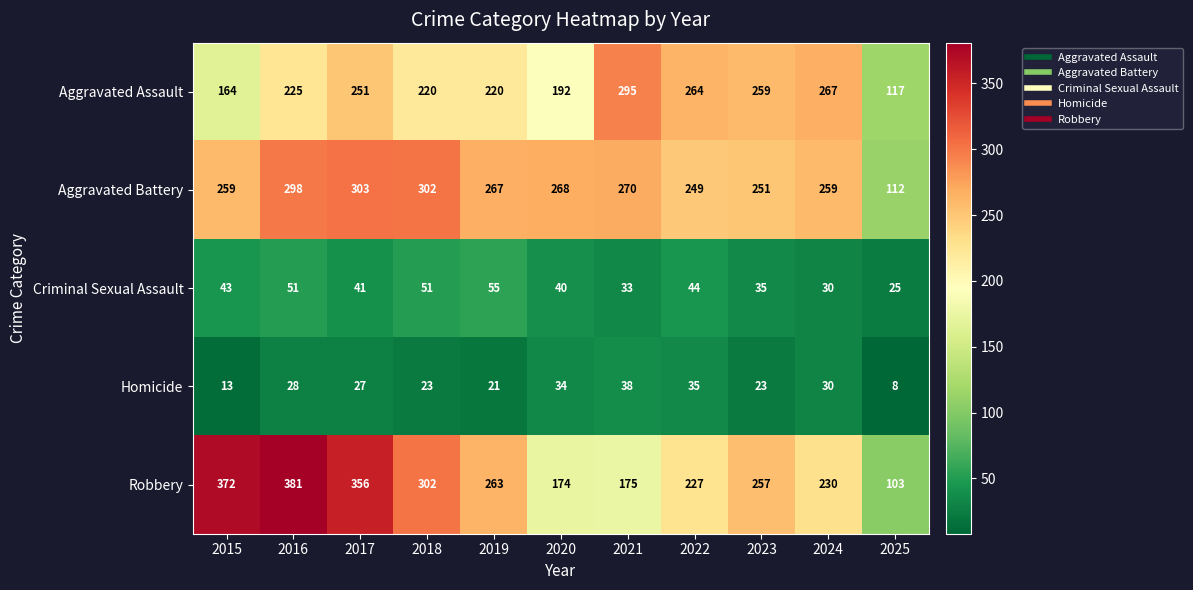

Which category has the highest value across all series?

2016